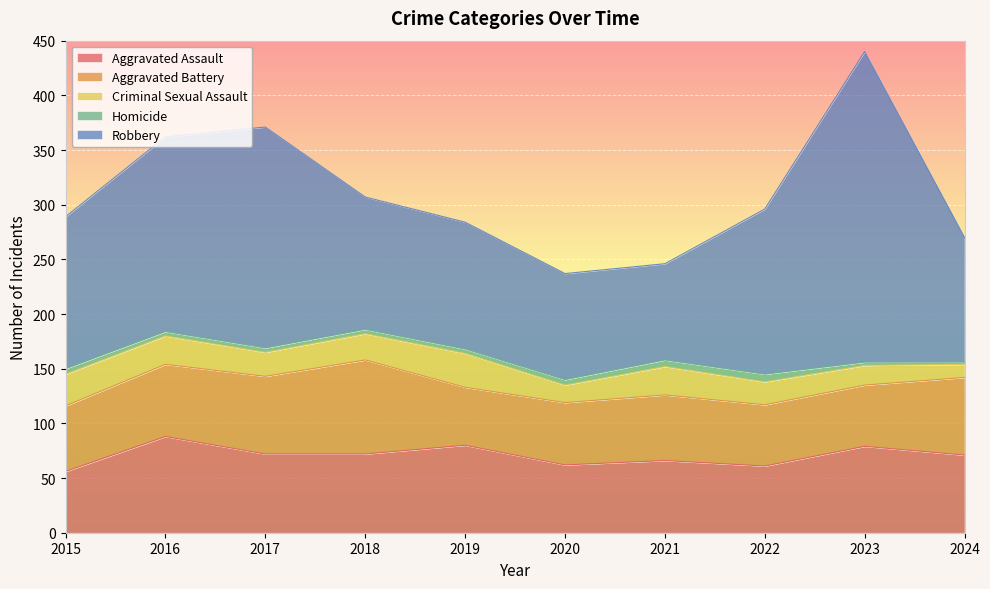

What is the average value of the Robbery series?

149